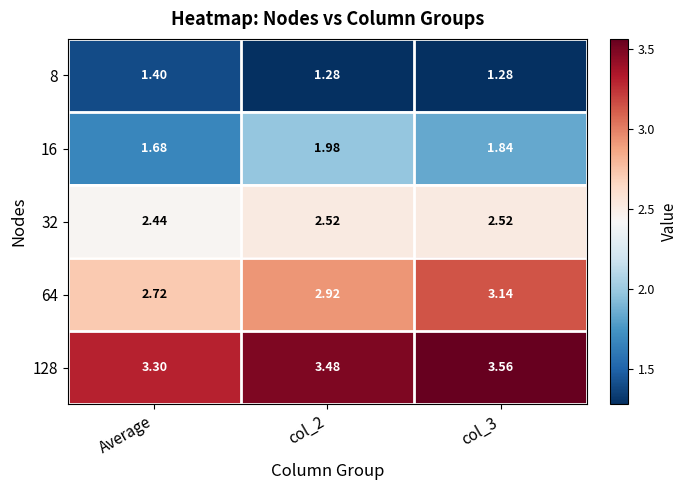

Is the value of 8 at col_3 greater than the value of 32 at Average?

No